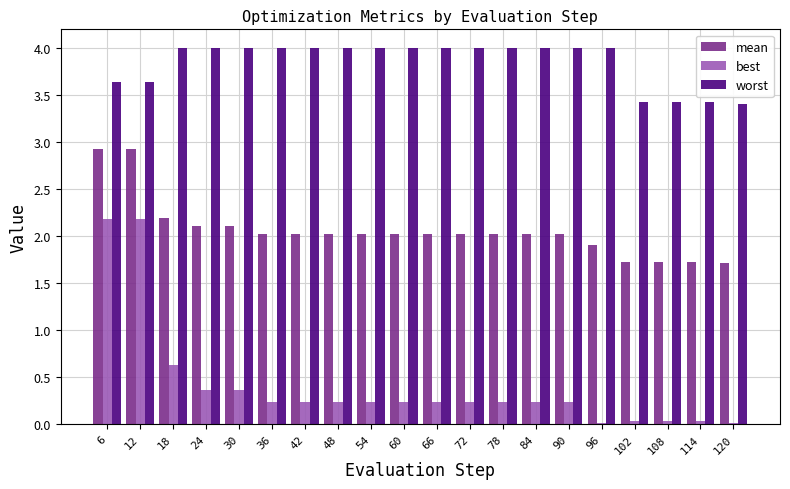

What are all the series names shown in the legend?

mean, best, worst